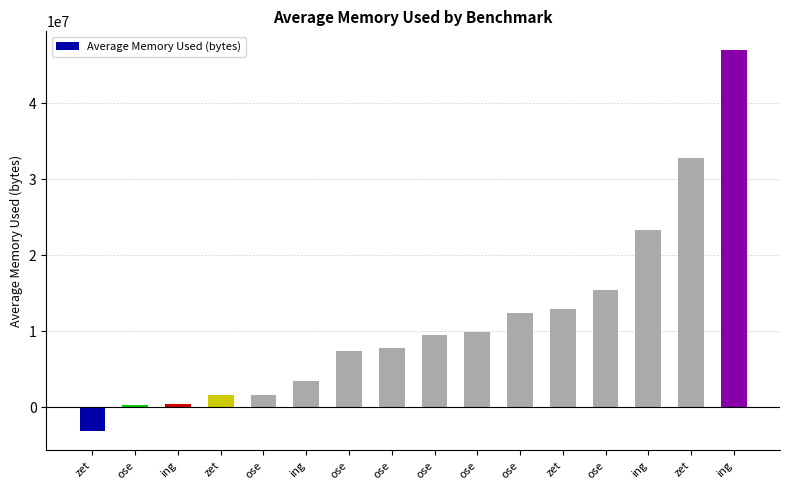

The chart shows a value of 32782465.6 at zet. True or false?

True